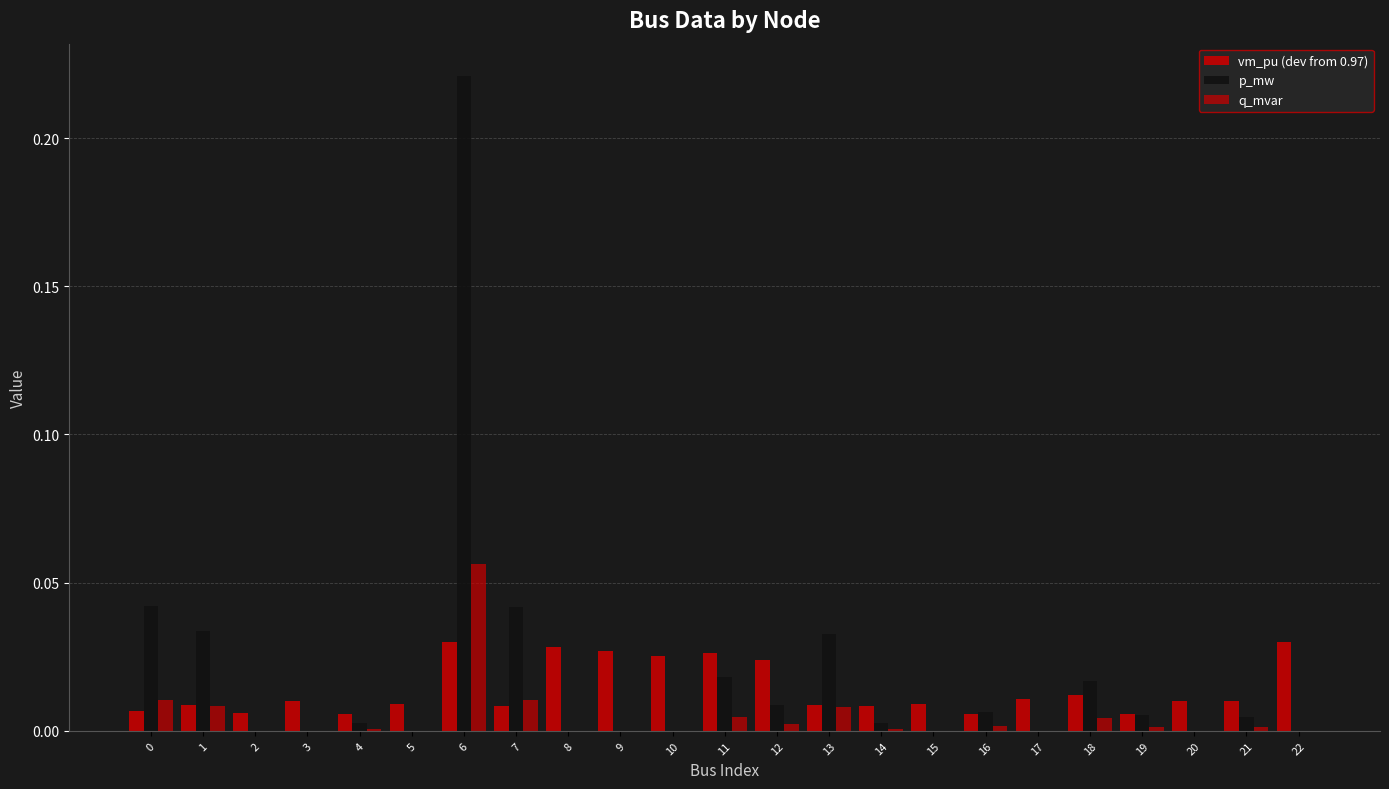

List the series in order of their overall mean, lowest first.

q_mvar, vm_pu (dev from 0.97), p_mw